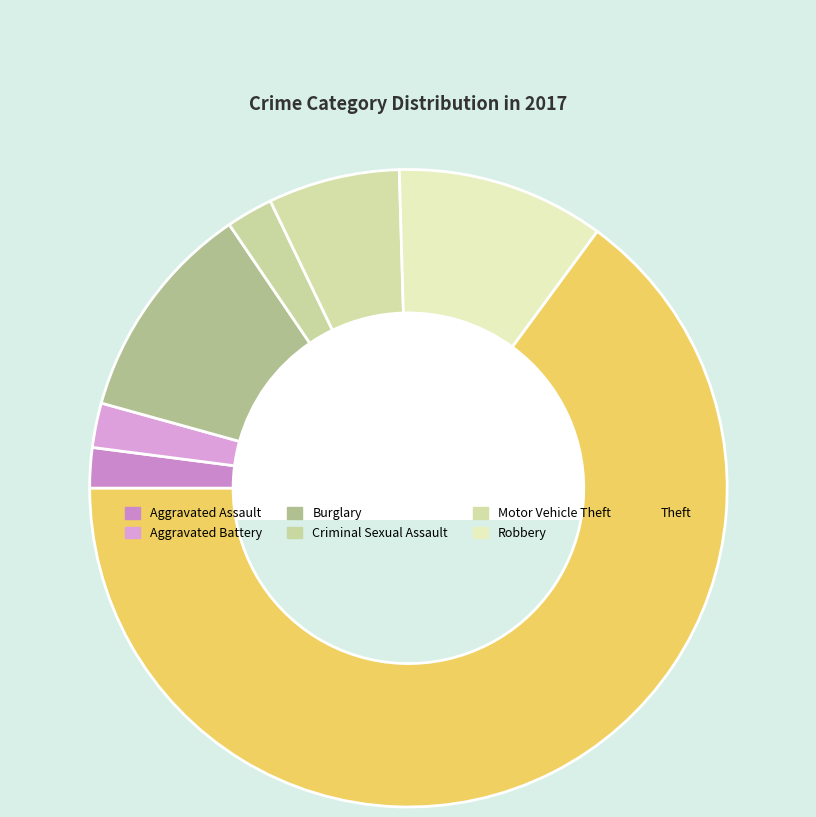

How many slices are in this pie chart?

7